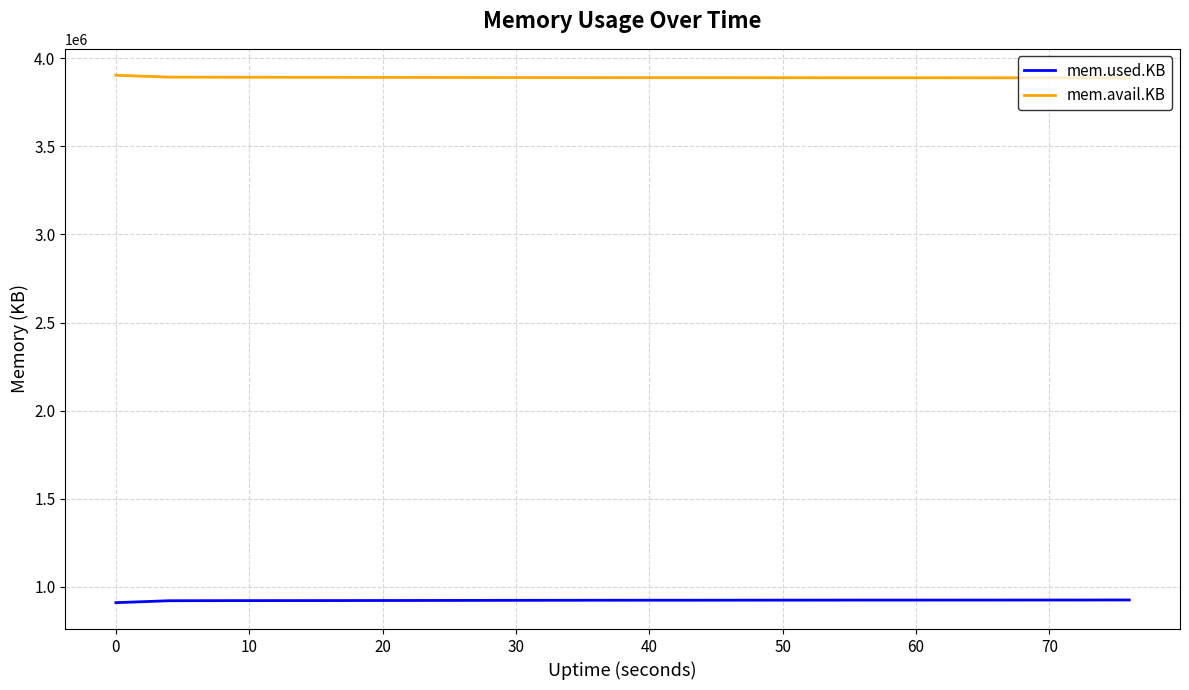

Which series has the largest total across all categories?

mem.avail.KB